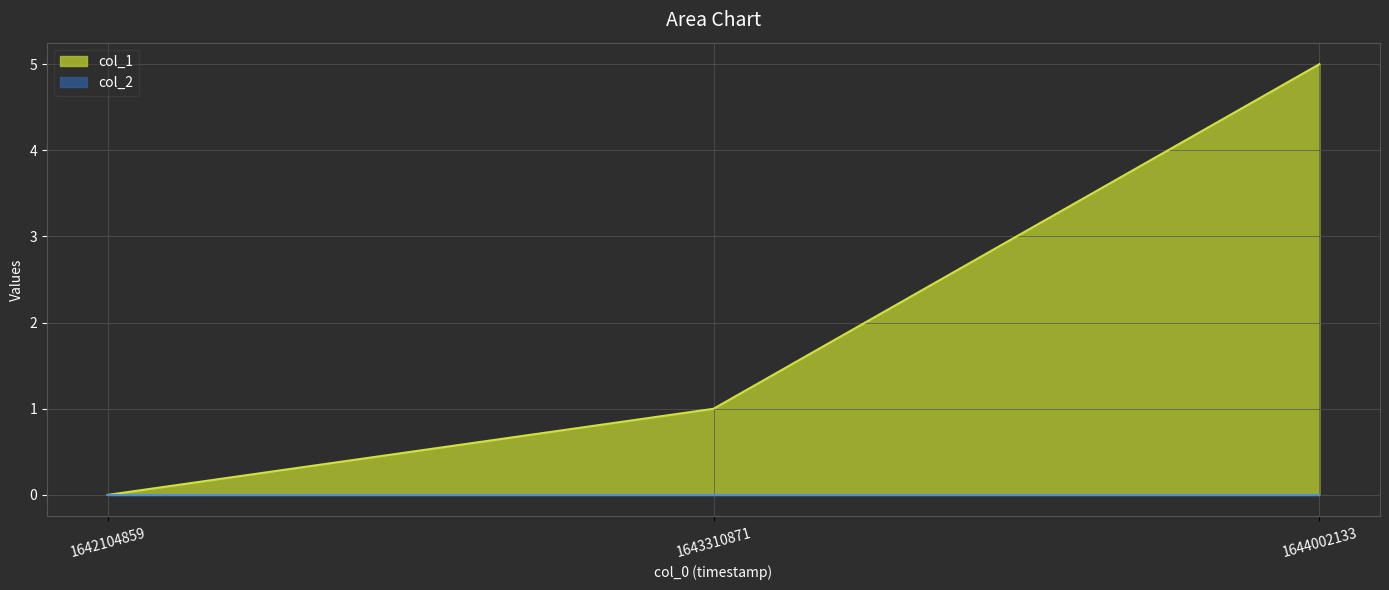

Where does the data first go above 1?

1644002133